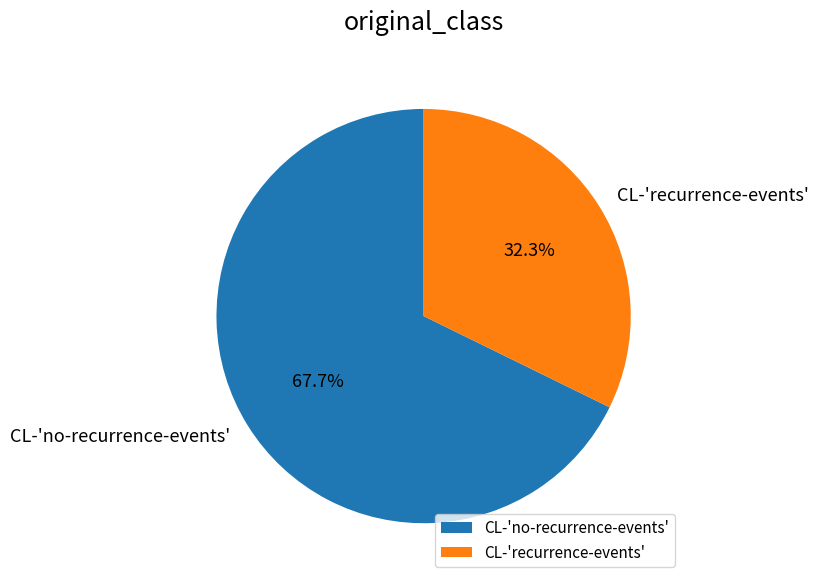

Which has a higher value, CL-'recurrence-events' or CL-'no-recurrence-events'?

CL-'no-recurrence-events'